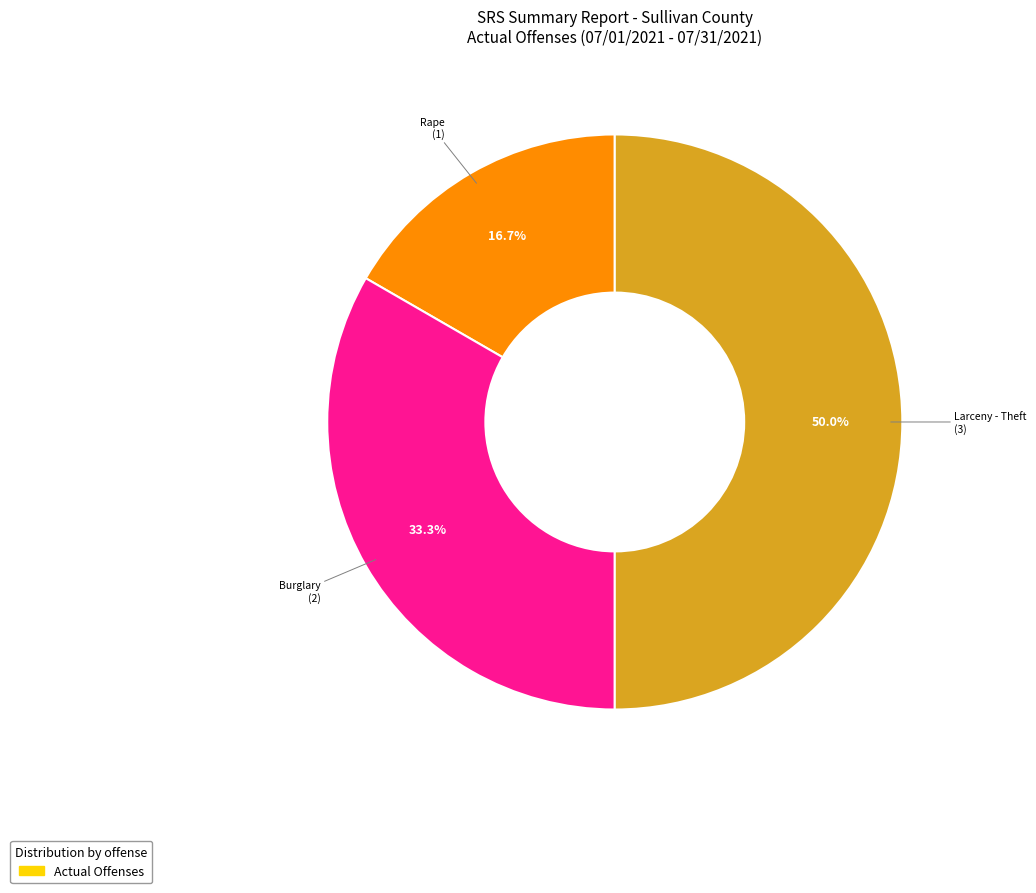

Does any single category account for the majority?

No